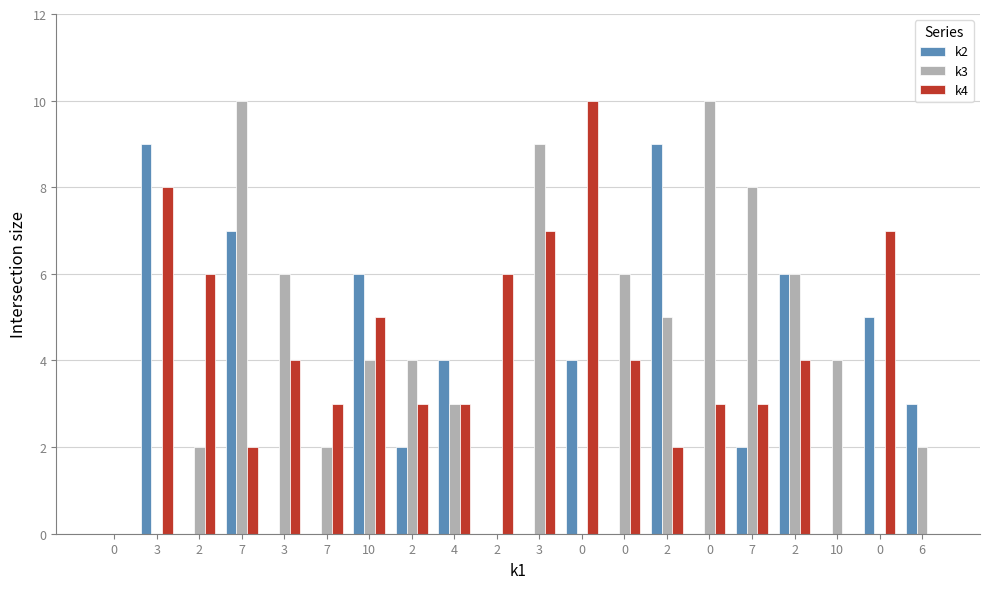

Are the bars horizontal?

No